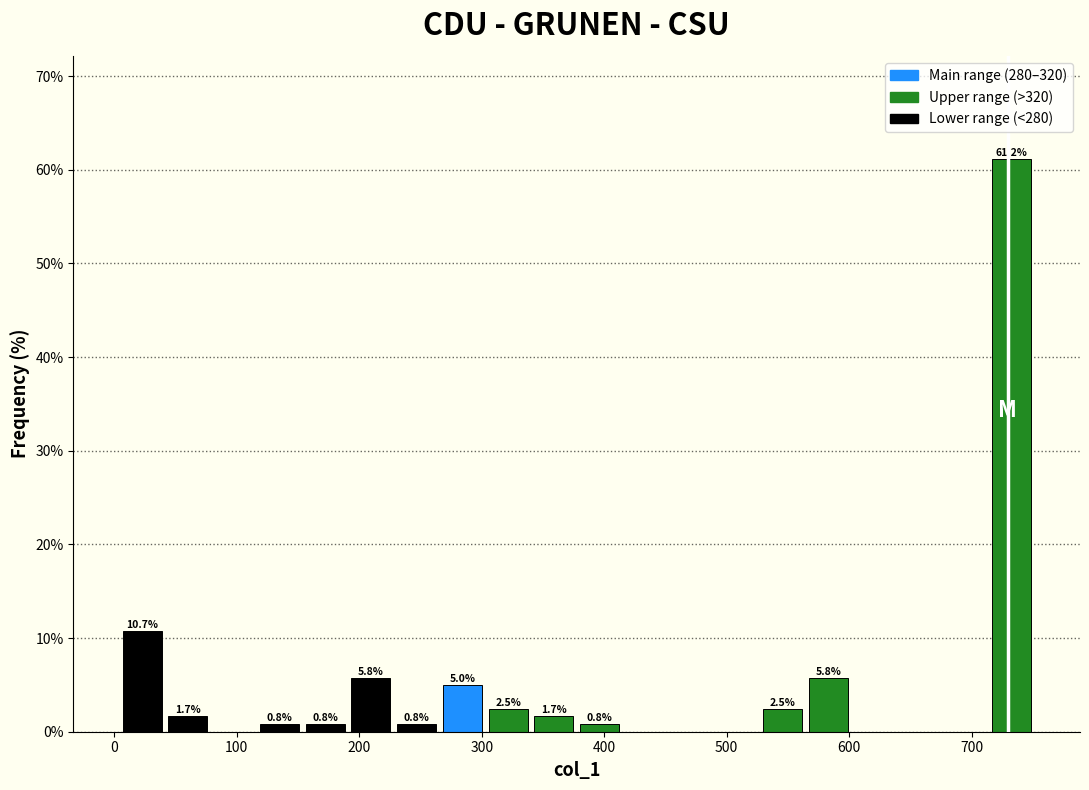

Around what value on the x-axis is the tallest bar? Give the approximate position of its centre, as read against the axis.

730